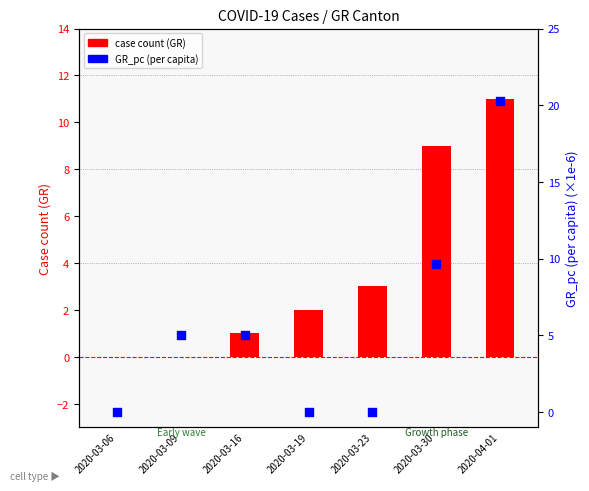

Which series reaches the minimum Y coordinate?

case count